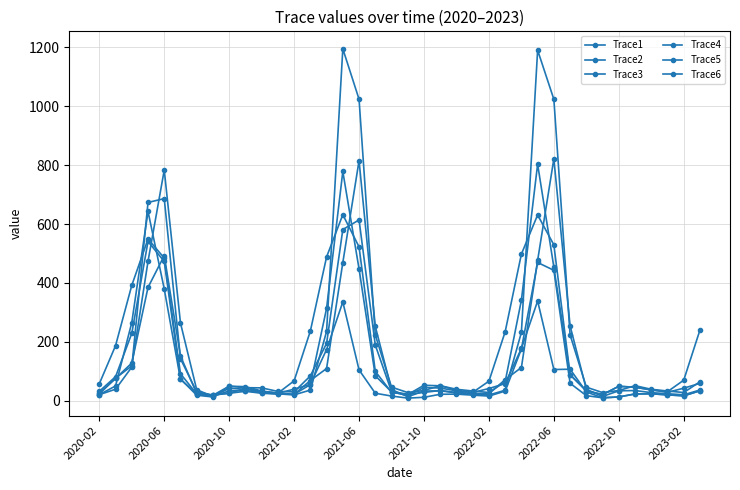

What is the value of the Trace2 point at the 12th from the left?

22.7